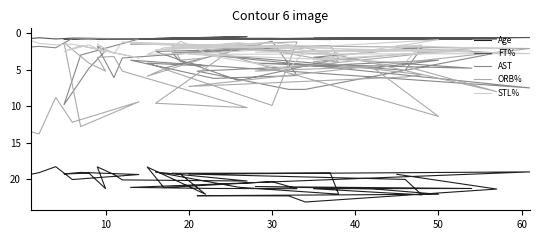

How many lines are shown in the chart?

5